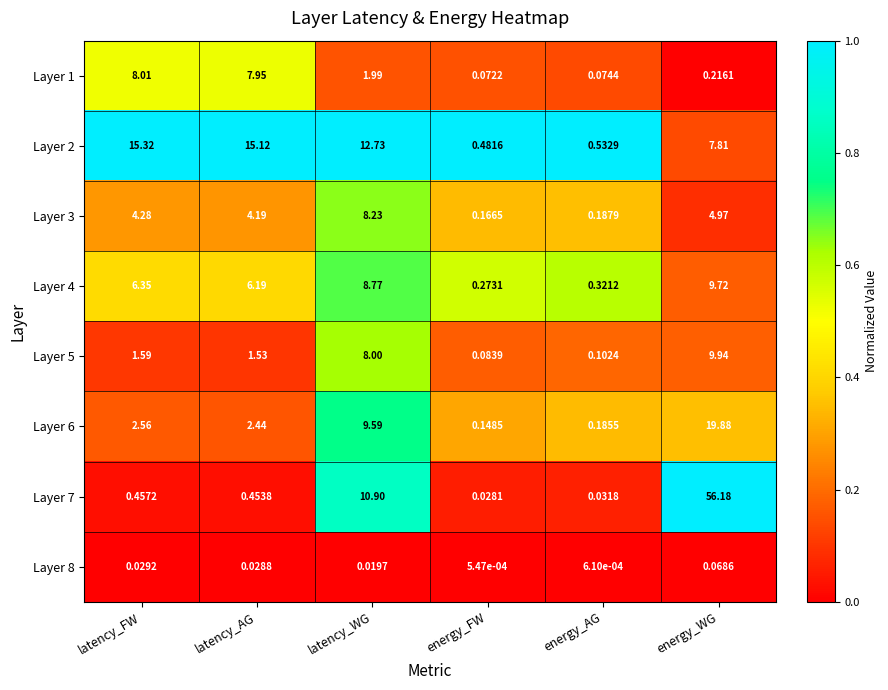

Between energy_FW and energy_WG, which series saw the biggest shift?

Layer 7